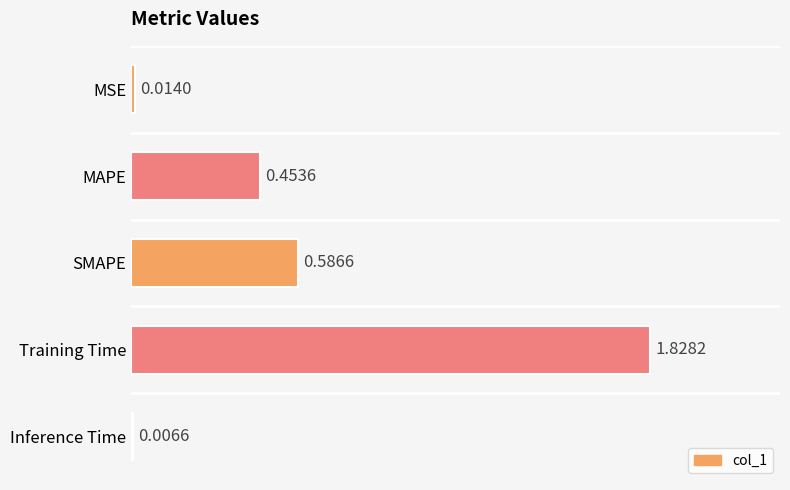

Between Training Time and MAPE, which is larger?

Training Time